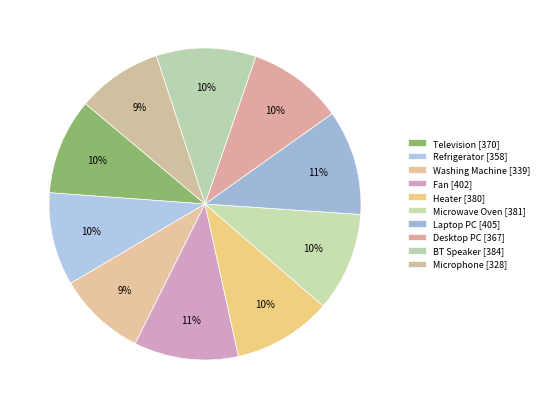

Combined, do Desktop PC and Washing Machine account for over 50%?

No